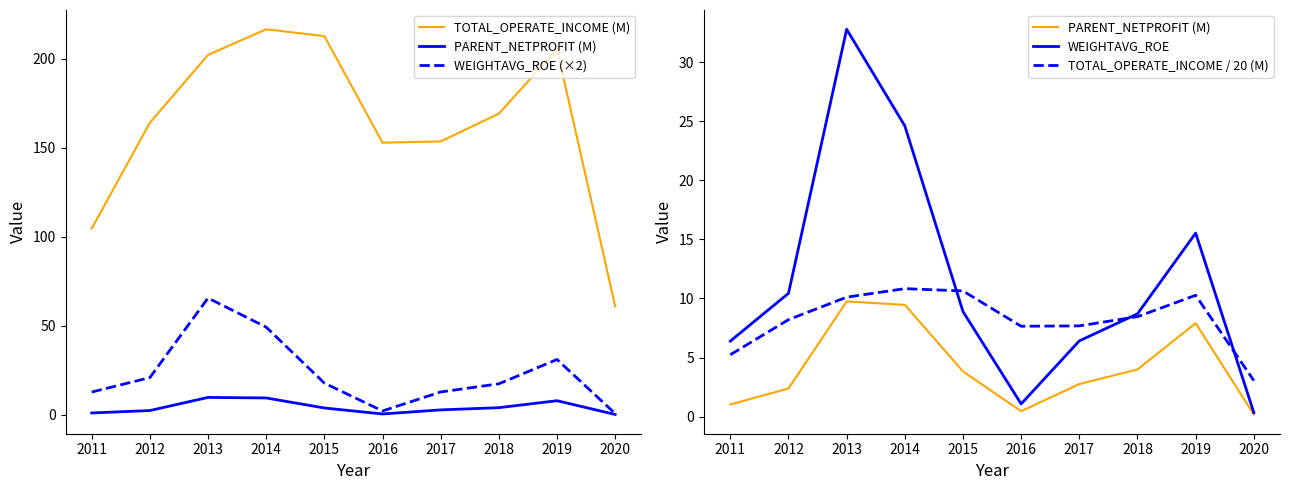

How many values in the WEIGHTAVG_ROE (×2) series exceed 17?

6